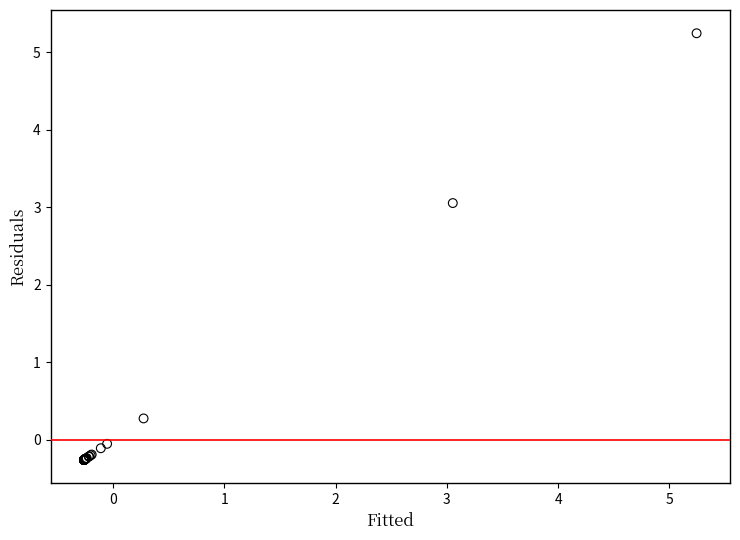

What Y value in the scatter plot is closest to 2?

3.1